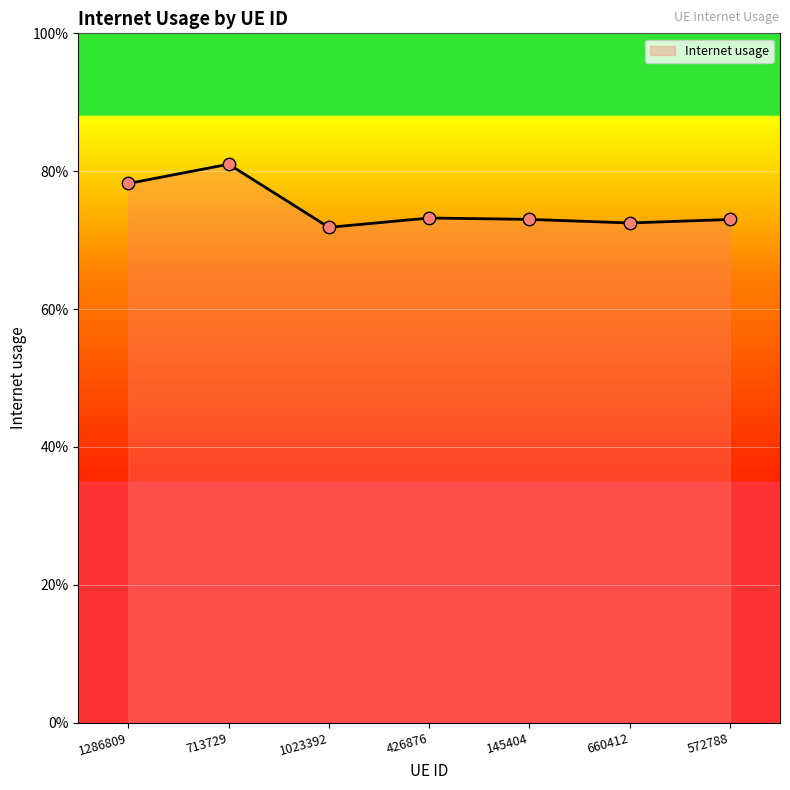

What is the change in value from 1286809 to 1023392?

-0.1